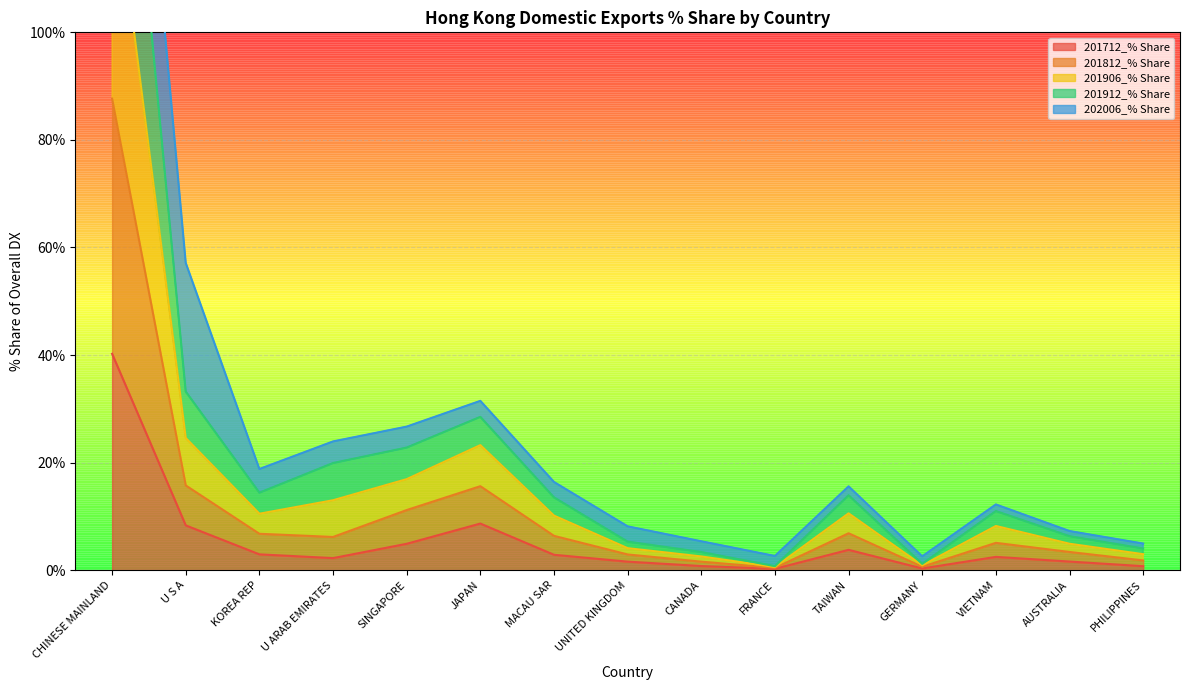

Where is the first local maximum for 201912_% Share?

JAPAN